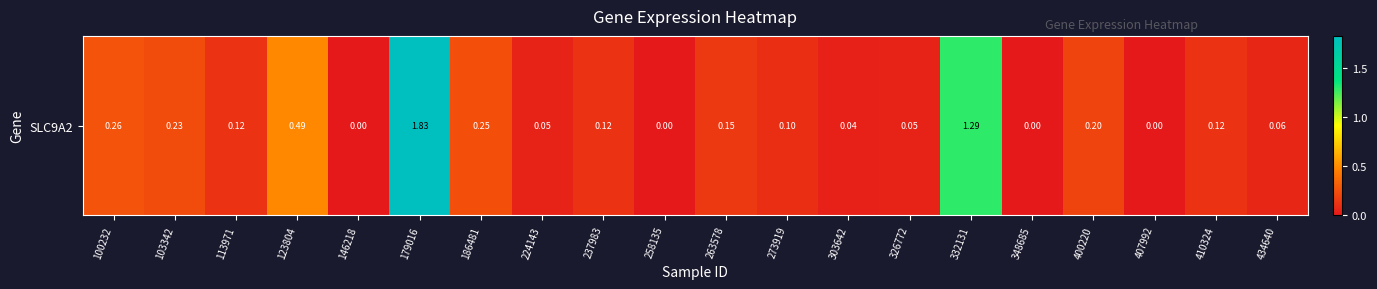

True or false: the data shows 0.1 at 263578.

True